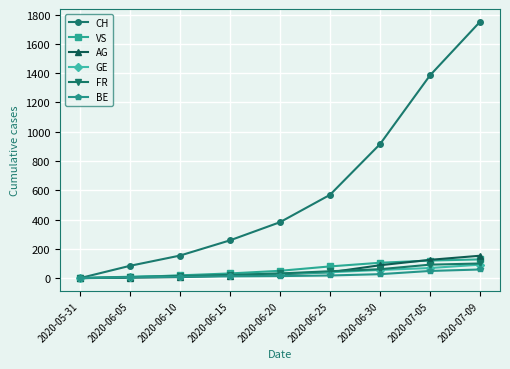

Which series changed the most between 2020-06-20 and 2020-07-09?

CH